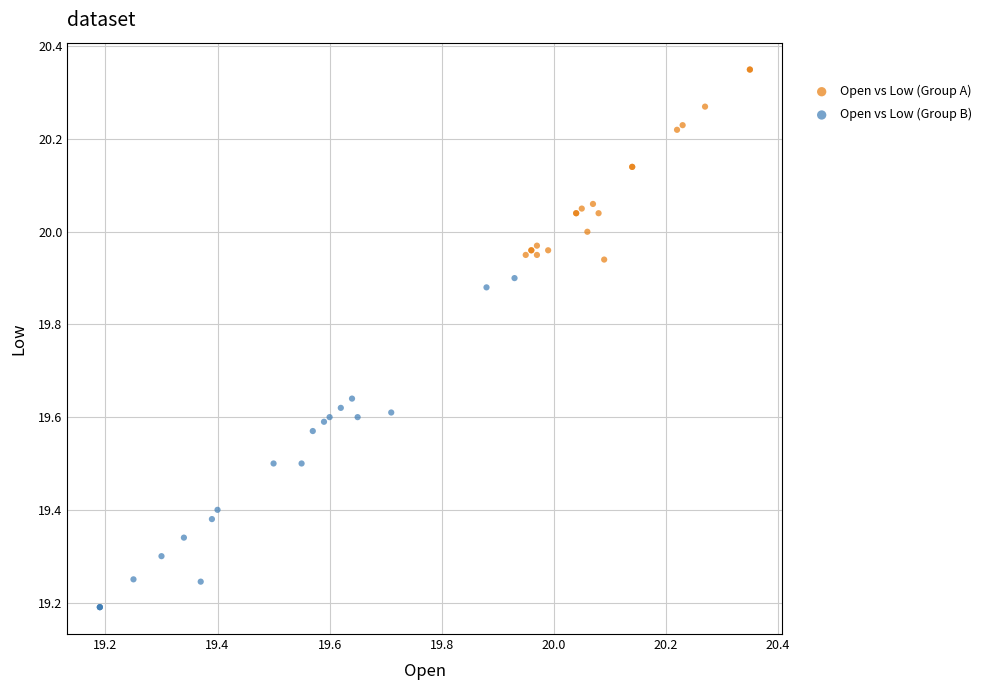

Which series has the largest Y range (max minus min)?

Open vs Low (Group B)